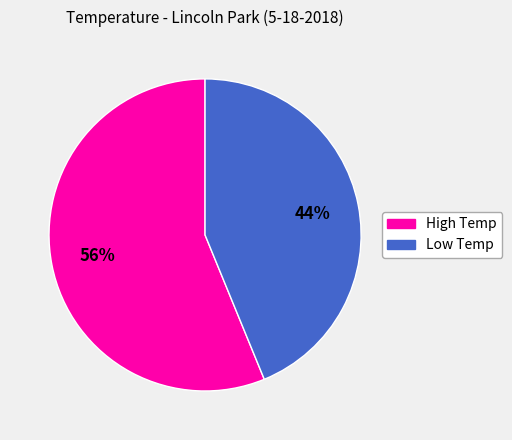

To the nearest percent, what is the difference between the largest and smallest slice percentages?

12%